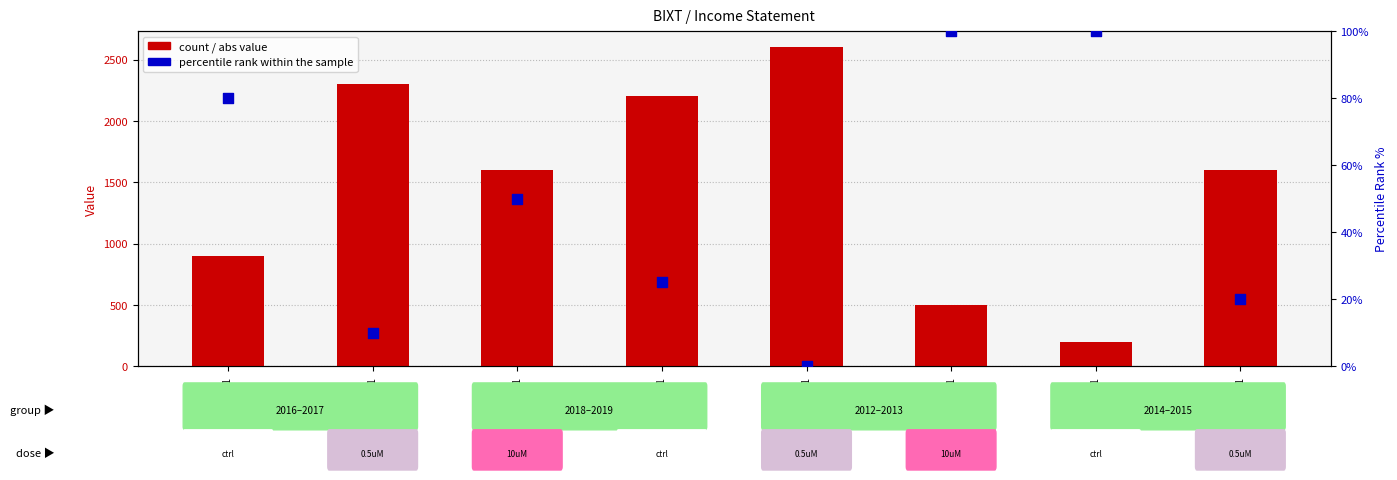

Which series has the largest total across all categories?

Total Operating Expenses (abs)